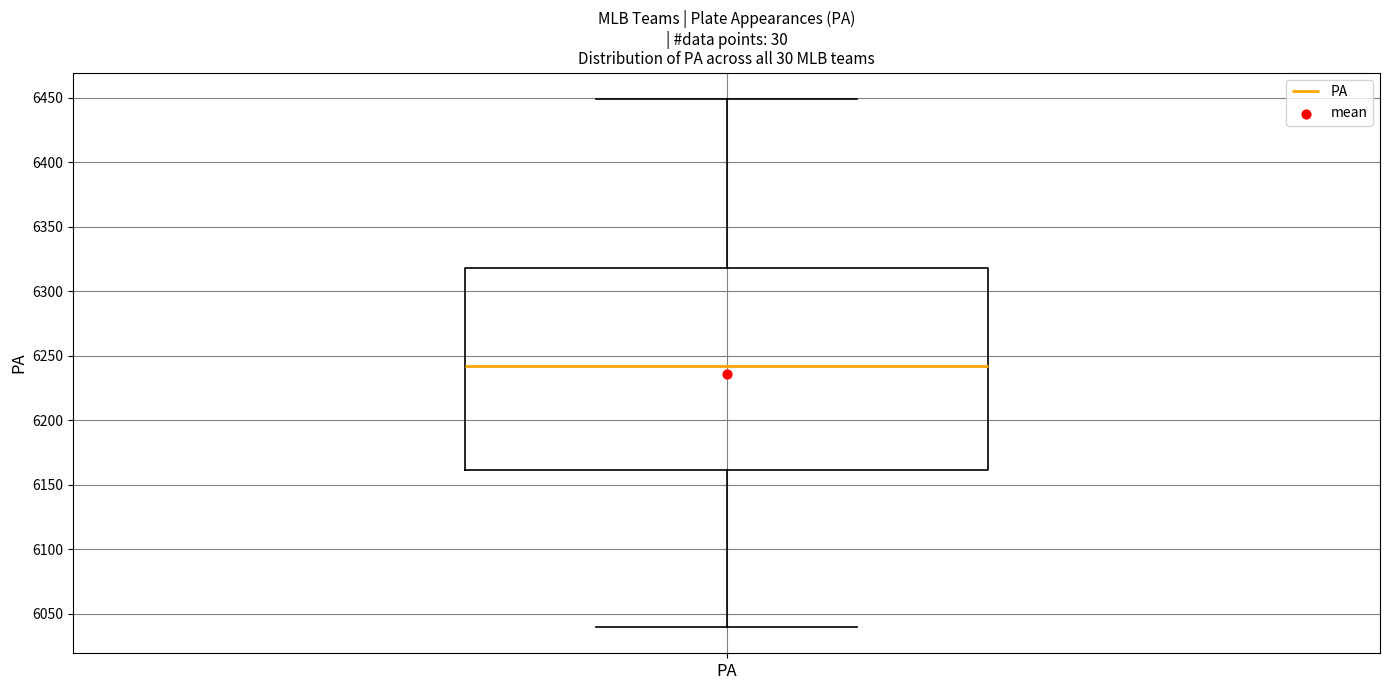

Transcribe this box plot: give where the median line is, the range the box spans, and where the two whiskers end, as read against the y-axis. The values are not printed on the chart, so give them approximately, as read against the axis.

median 6245, box 6160 to 6320, whiskers 6040 to 6450